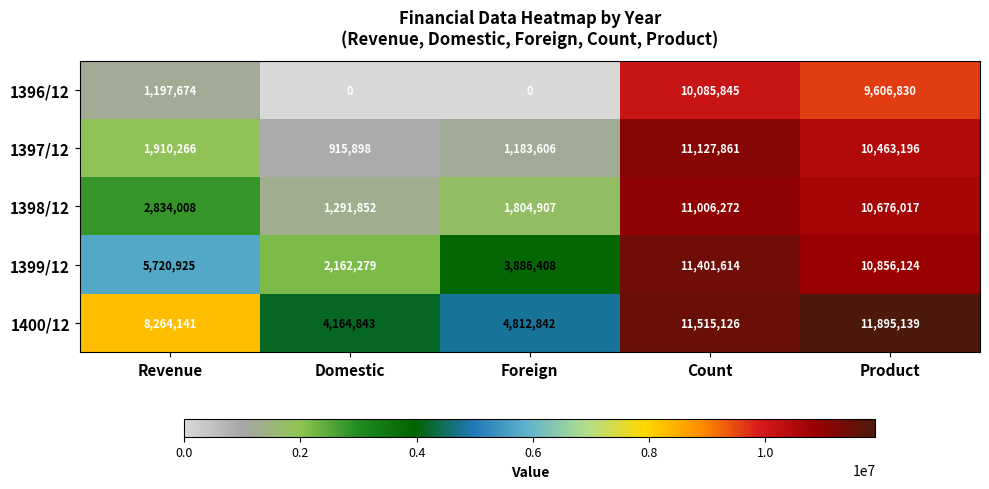

True or false: 1398/12 has a value of 17914533 at Product.

False